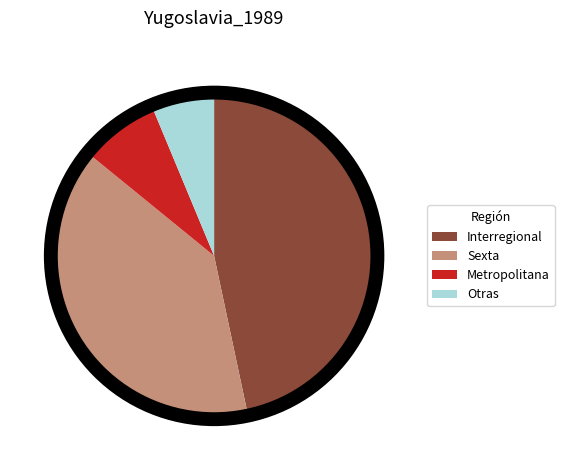

How many segments does this pie chart have?

4